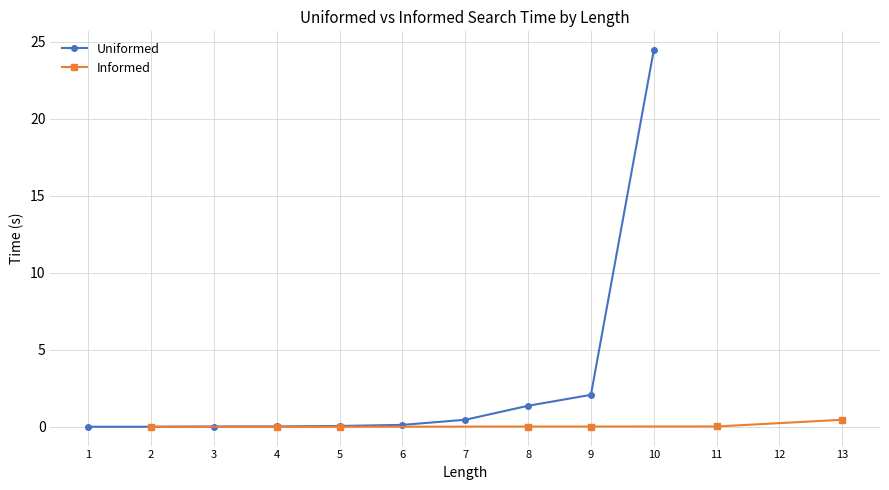

Which has a higher value, 2 or 8?

8